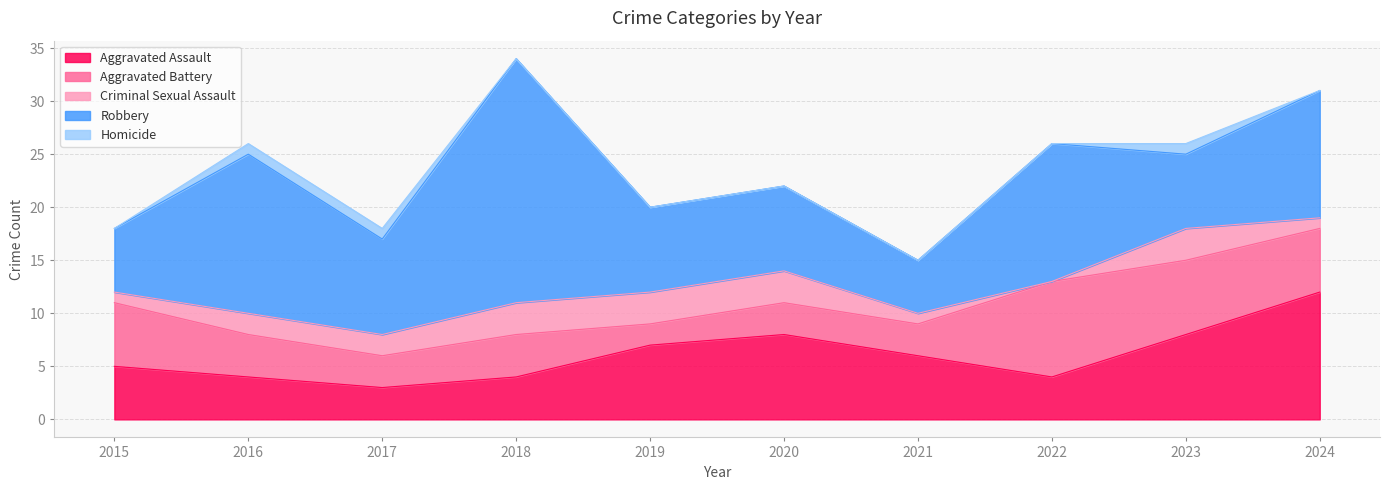

At which label does Criminal Sexual Assault first exceed 2?

2018